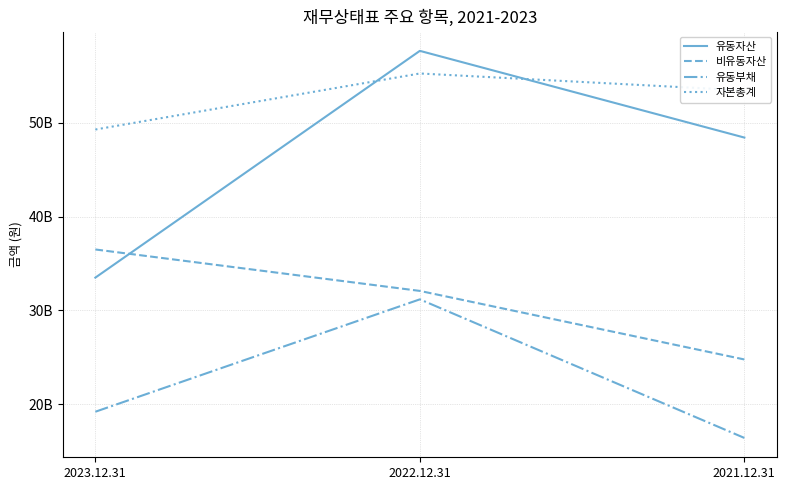

Is this an area chart (filled region under the line)?

No